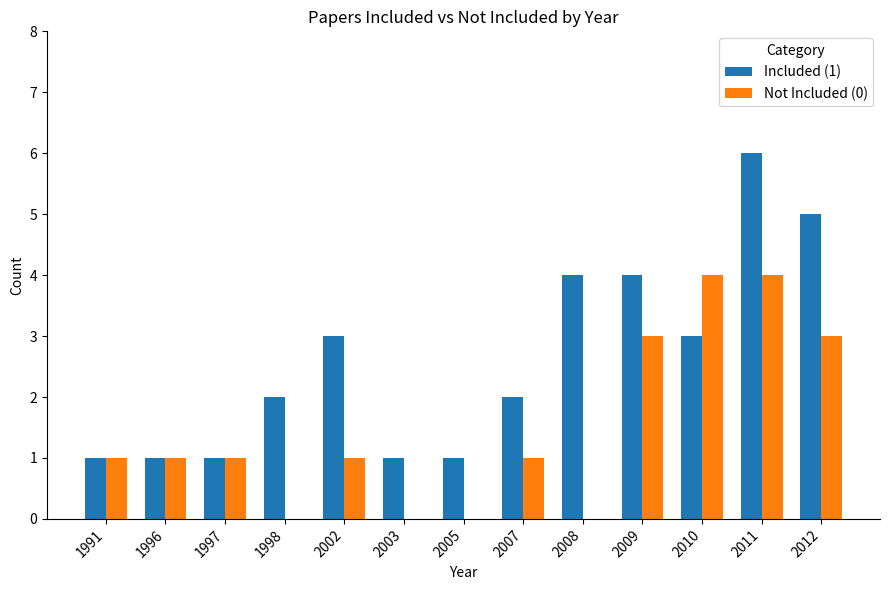

What are all the series names shown in the legend?

Included (1), Not Included (0)